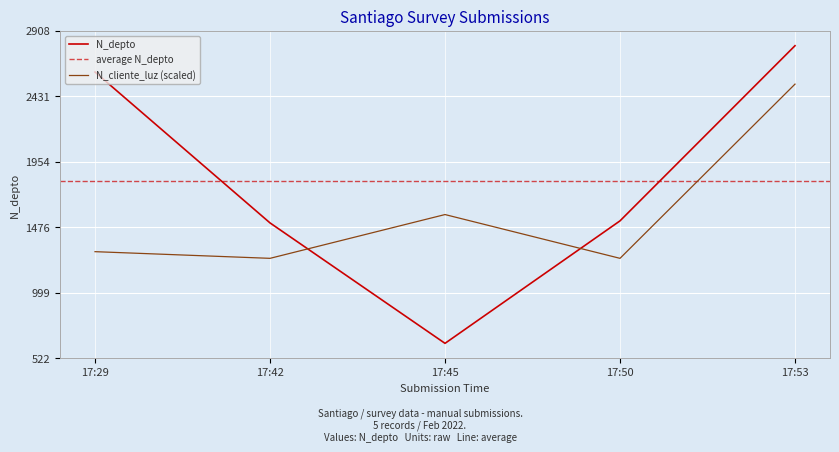

Which category has the highest value in the N_cliente_luz (scaled) series?

17:53